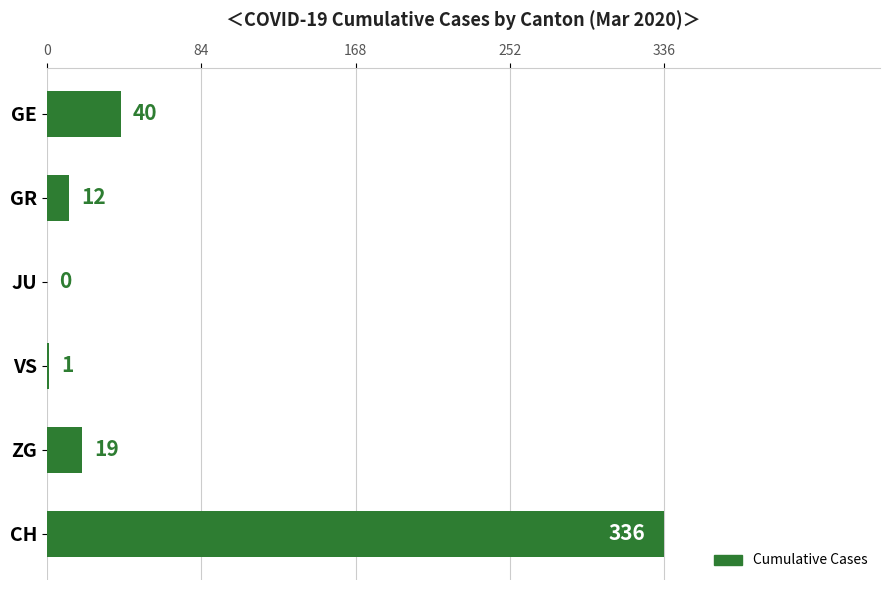

What is the sum of all values?

408